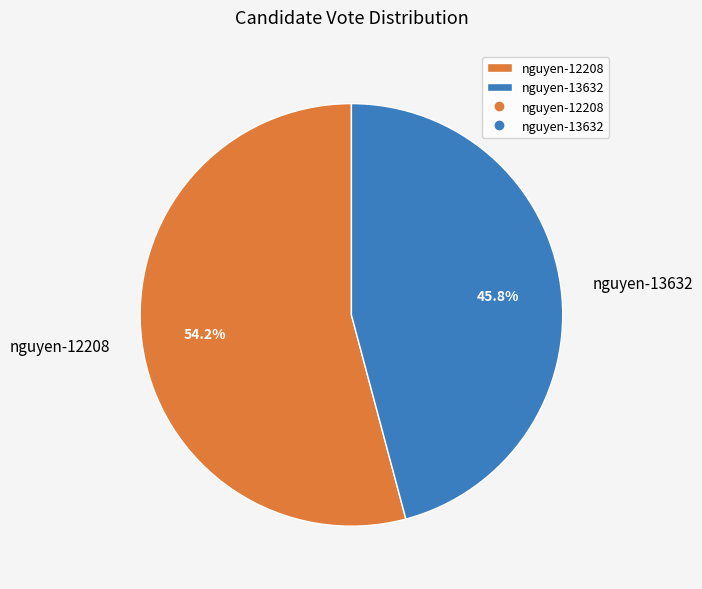

What percentage is the nguyen-12208 slice, to the nearest percent?

54%